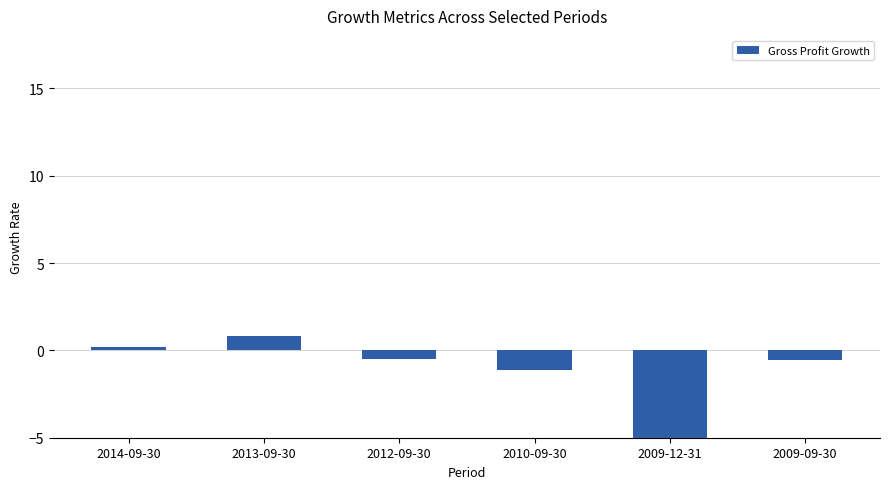

How many categories are shown in the chart?

6